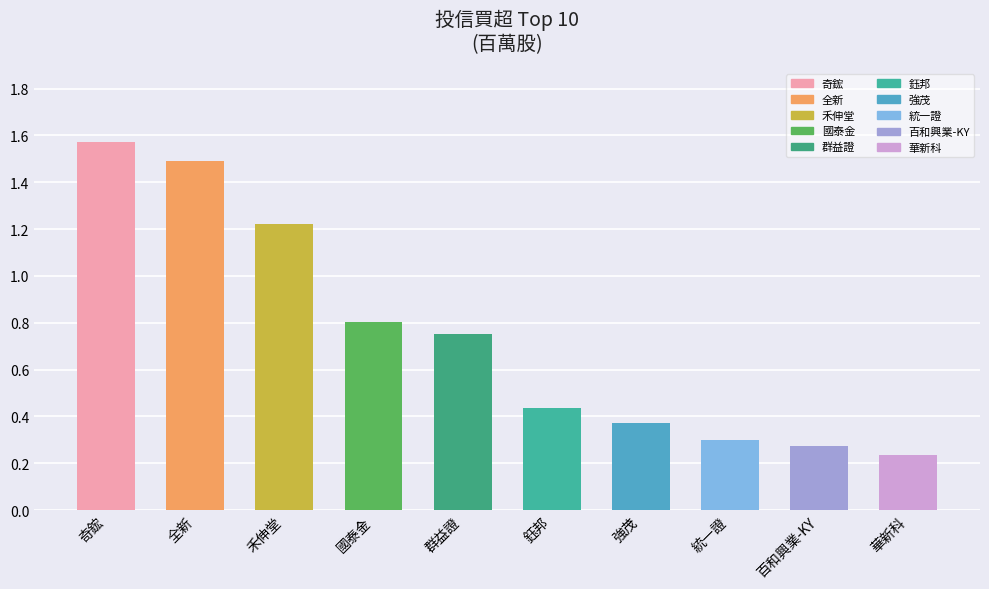

At which category does the chart reach its peak across all series?

奇鋐